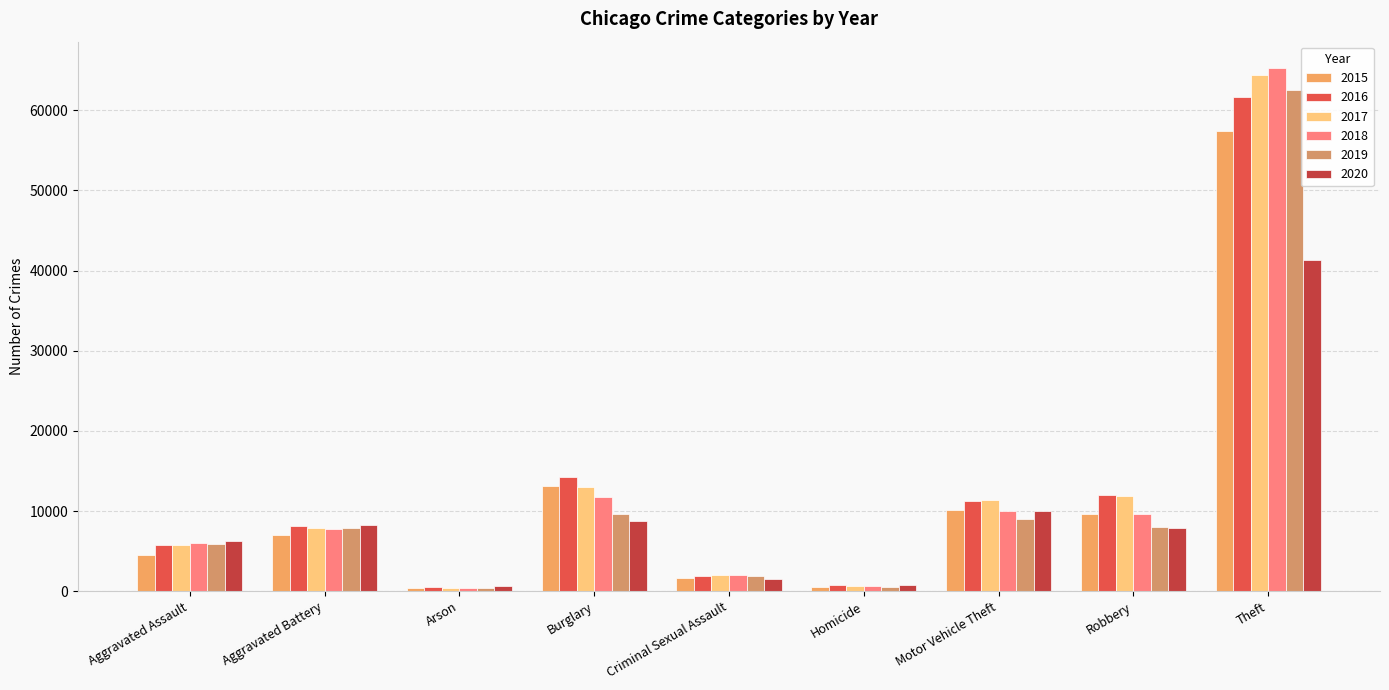

How many categories are shown in the chart?

9